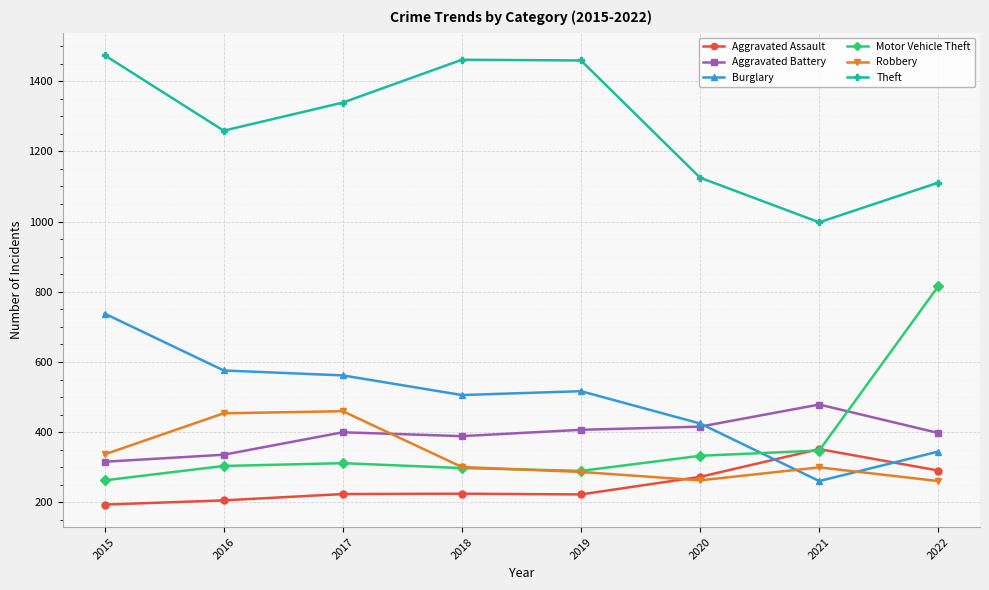

True or false: Aggravated Assault and Theft cross at least once.

False